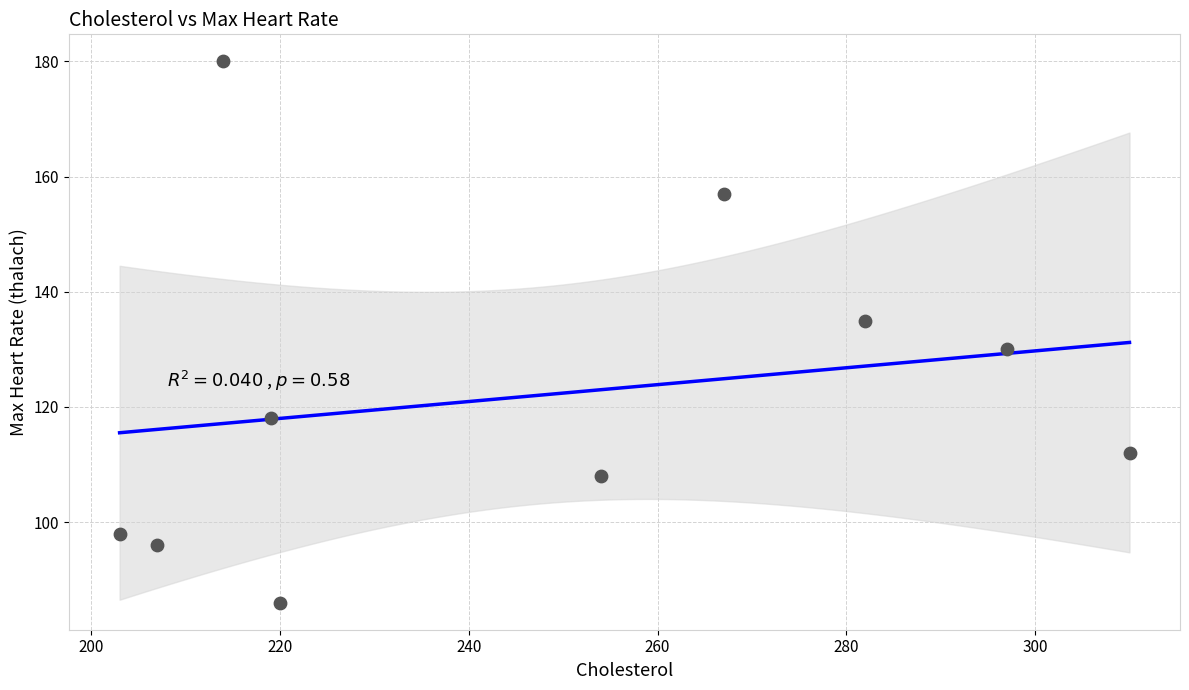

What is the range of Y values (max minus min)?

94